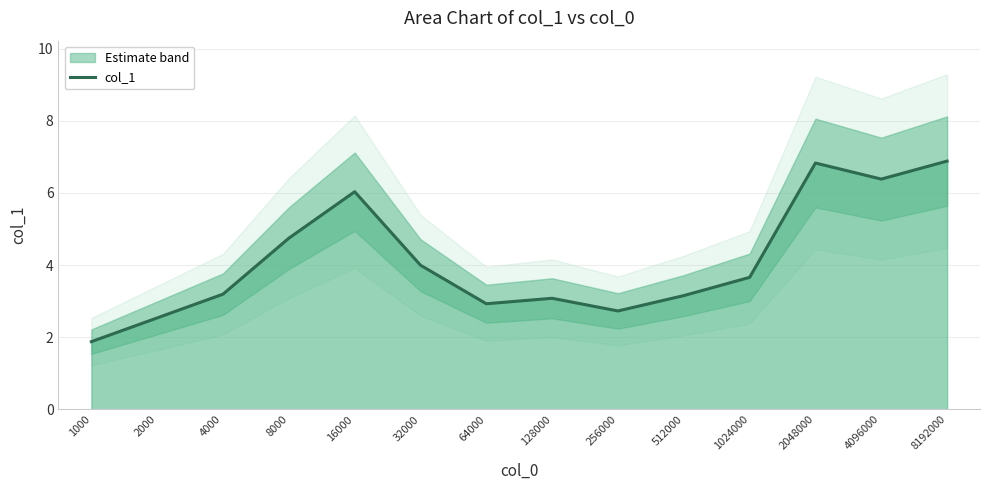

The value at 4096000 is 6.4. True or false?

True